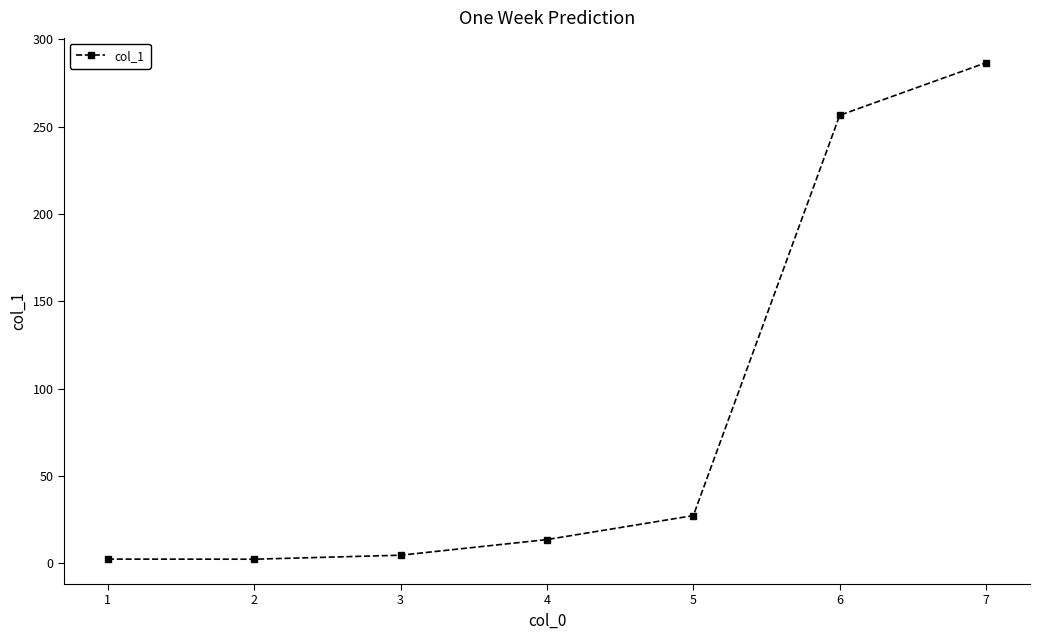

How many interior local valleys (lower than both neighbors) does the data have?

1